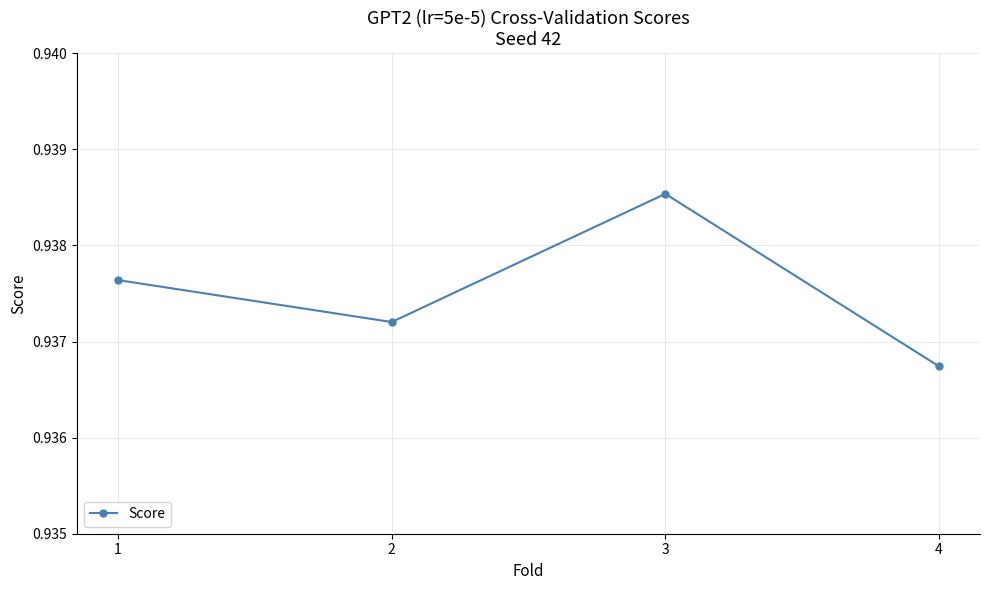

What is the sum of the values at 4 and 3?

1.9